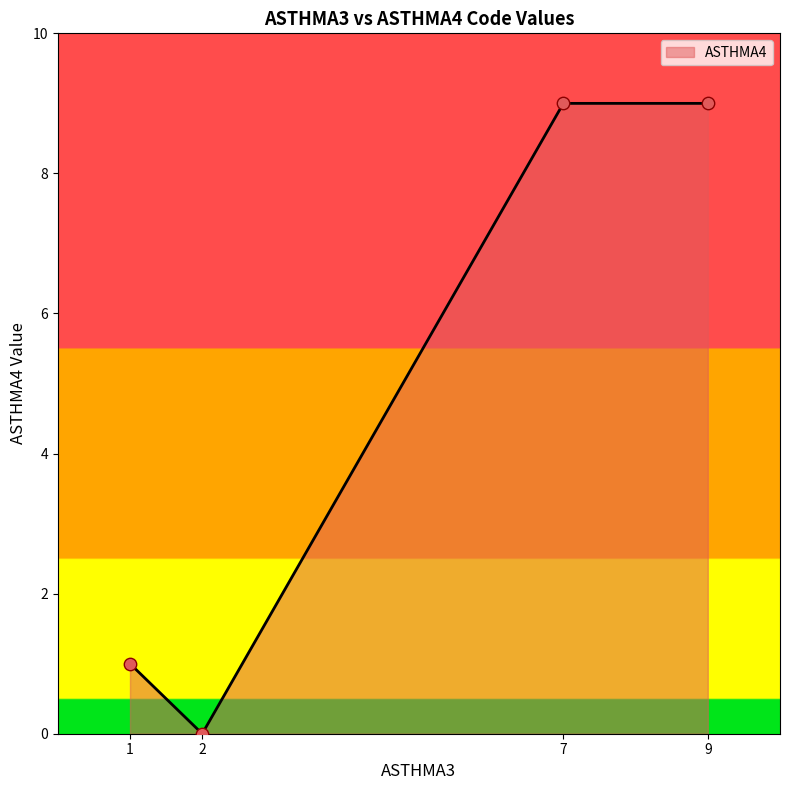

What is the ratio of the value at 7 to the value at 9?

1.0